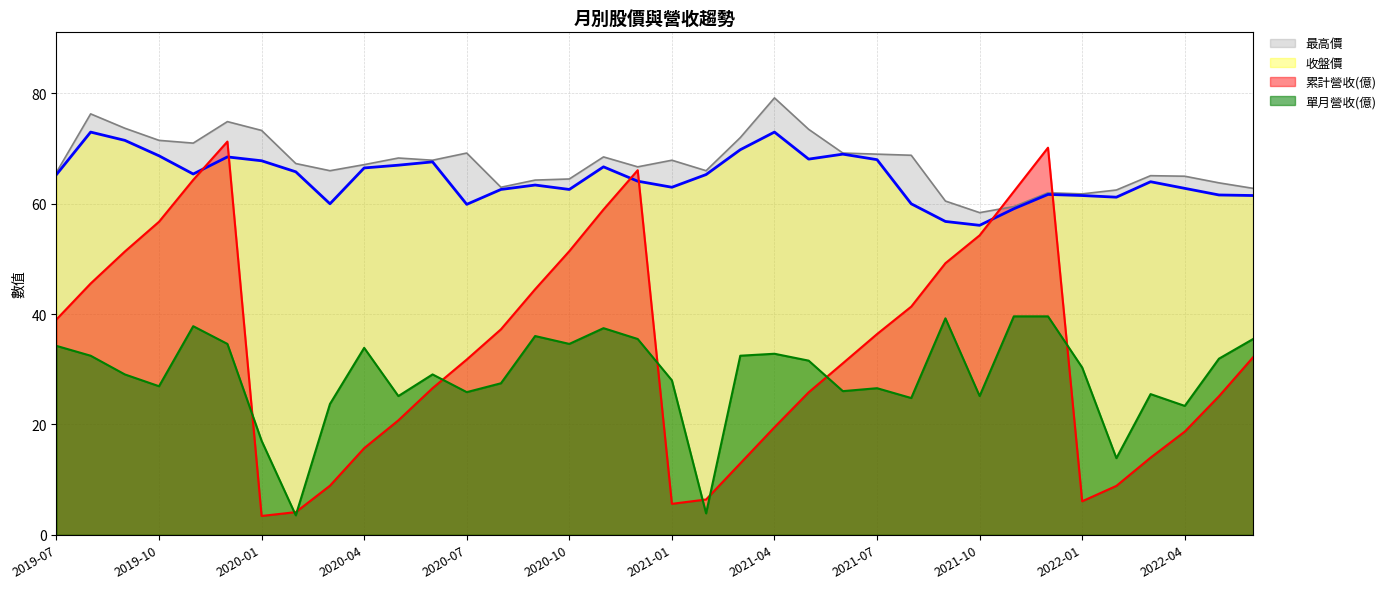

Is it true that 收盤價 equals 66.5 at 2020-04?

True